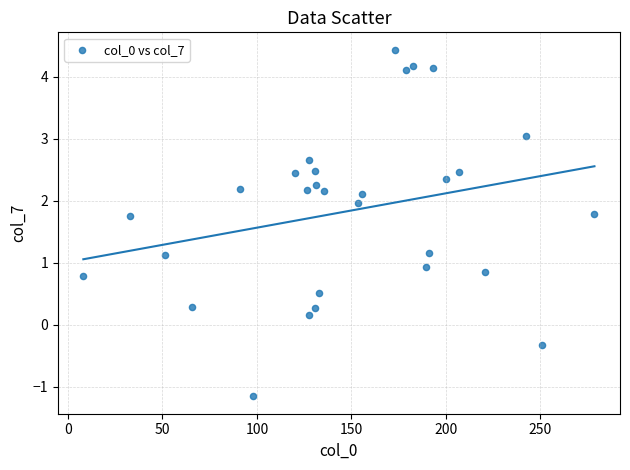

What is the range of X values (max minus min)?

270.3